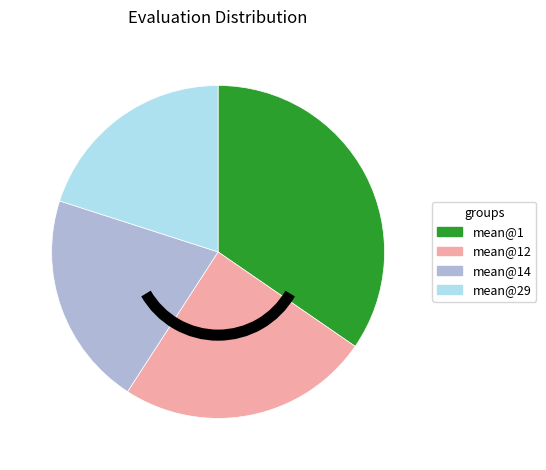

What is the ratio of the value at mean@12 to the value at mean@14?

1.2